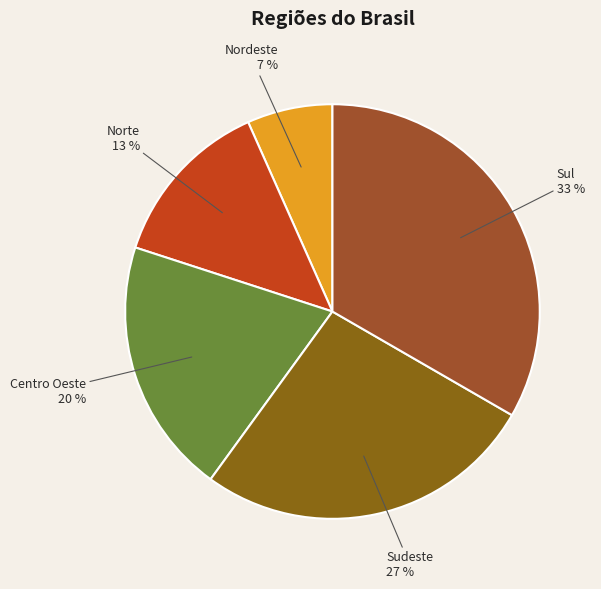

What is the ratio of the value at Norte to the value at Sudeste?

0.5